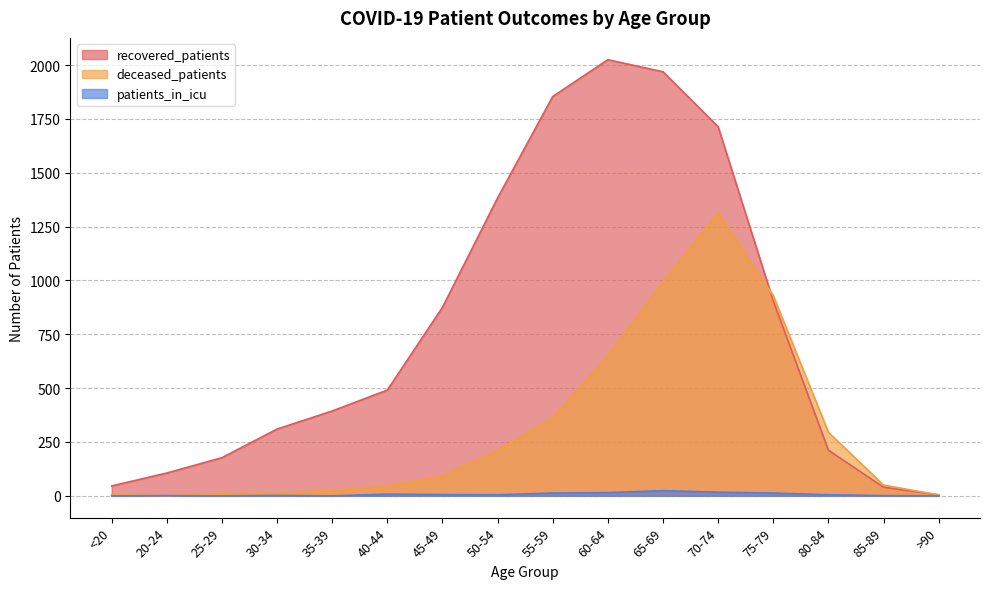

Which series has the largest total across all categories?

recovered_patients